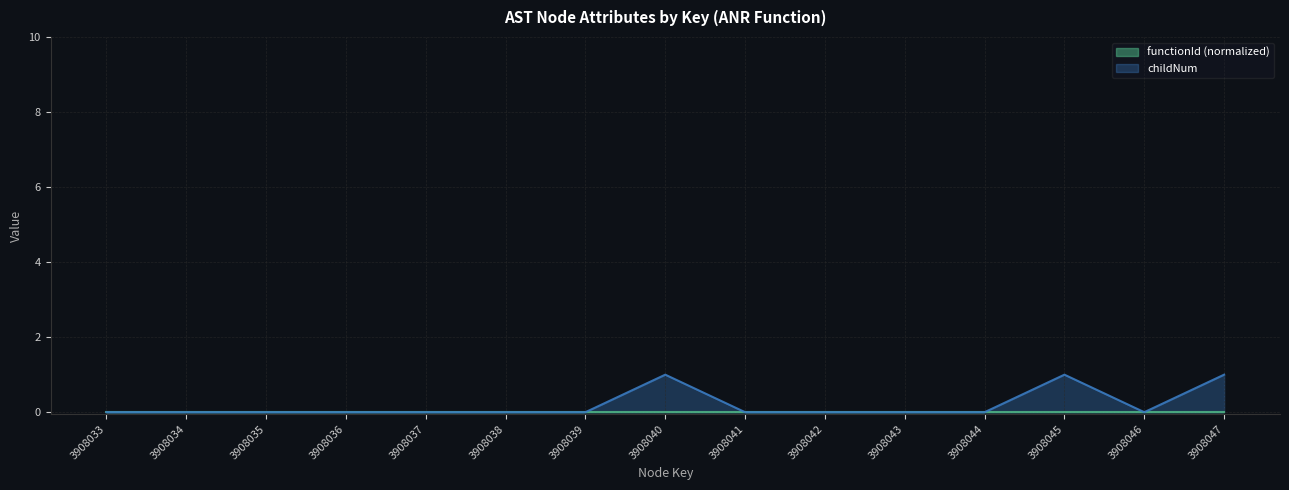

Reading left to right, what are all the values shown in this chart?

3908033=0	3908034=0	3908035=0	3908036=0	3908037=0	3908038=0	3908039=0	3908040=1	3908041=0	3908042=0	3908043=0	3908044=0	3908045=1	3908046=0	3908047=1